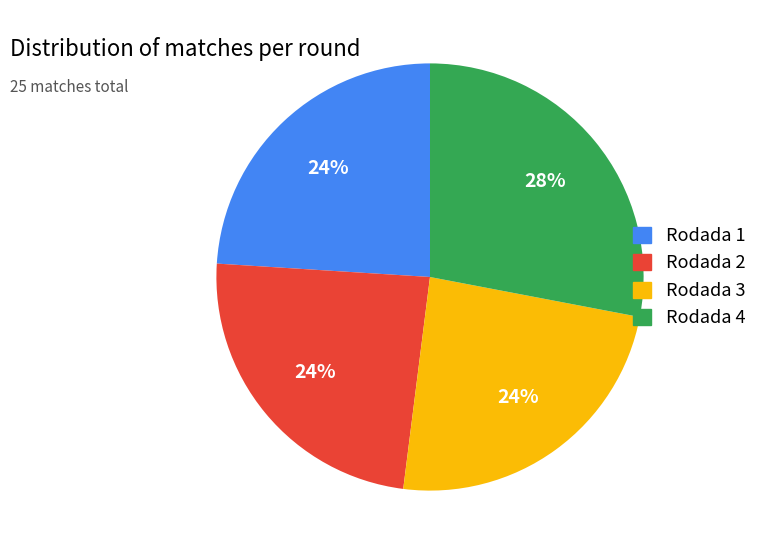

Approximately how many times larger is the value at Rodada 4 compared to Rodada 1?

1.2